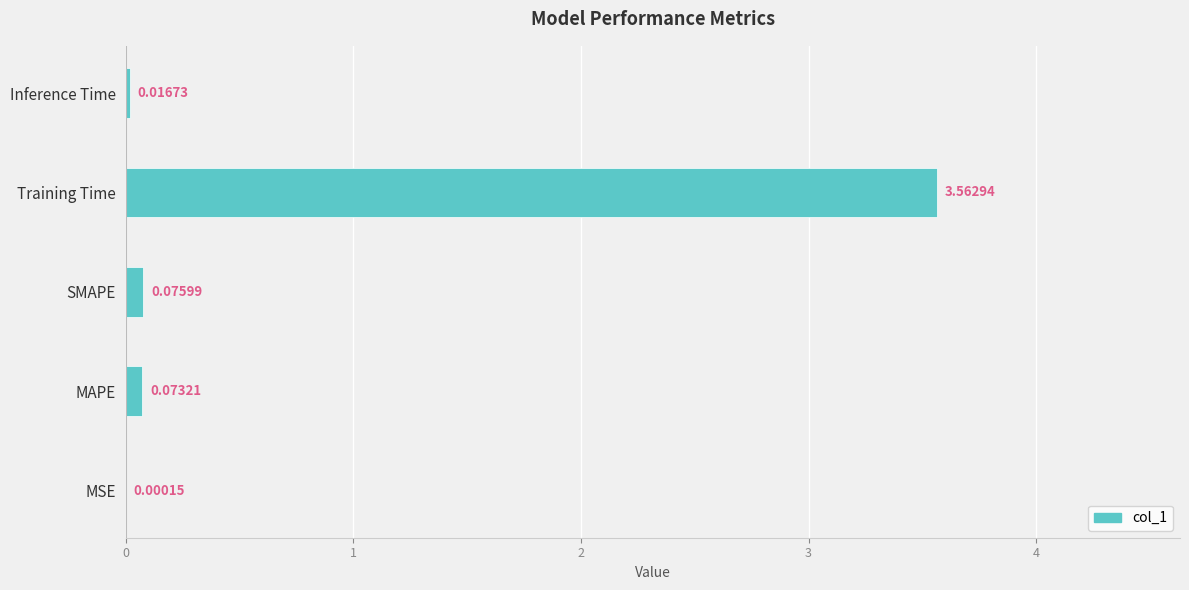

Between SMAPE and Training Time, which is larger?

Training Time